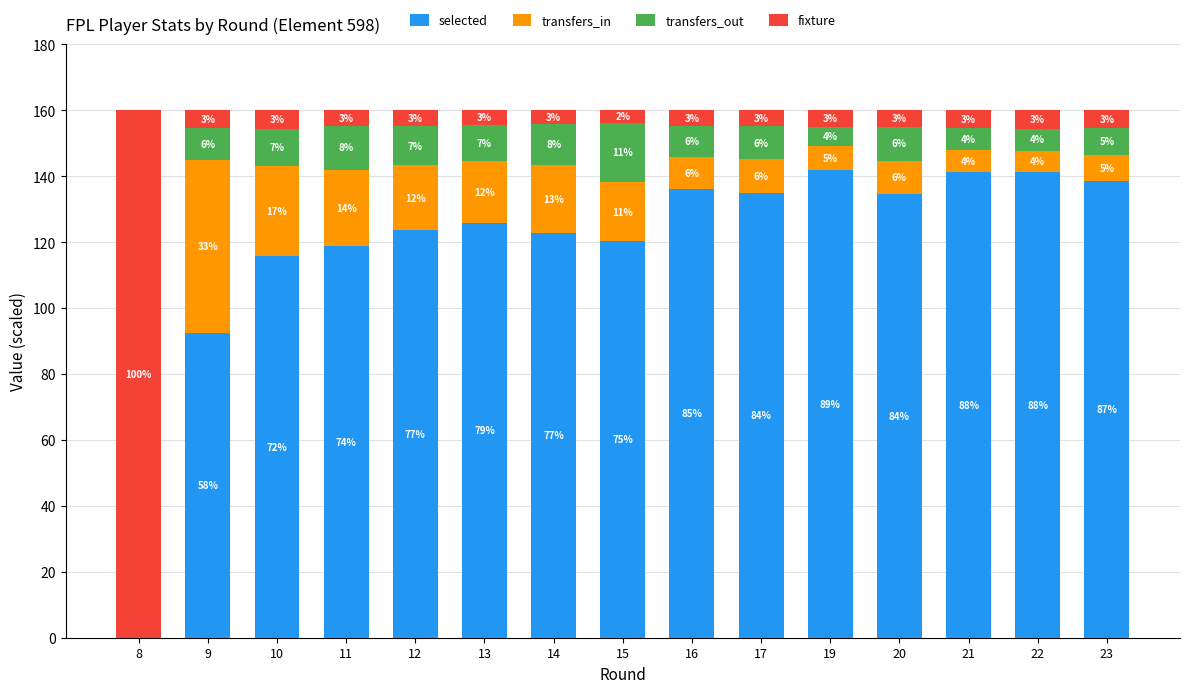

Is it true that transfers_in equals 9.6 at 16?

True